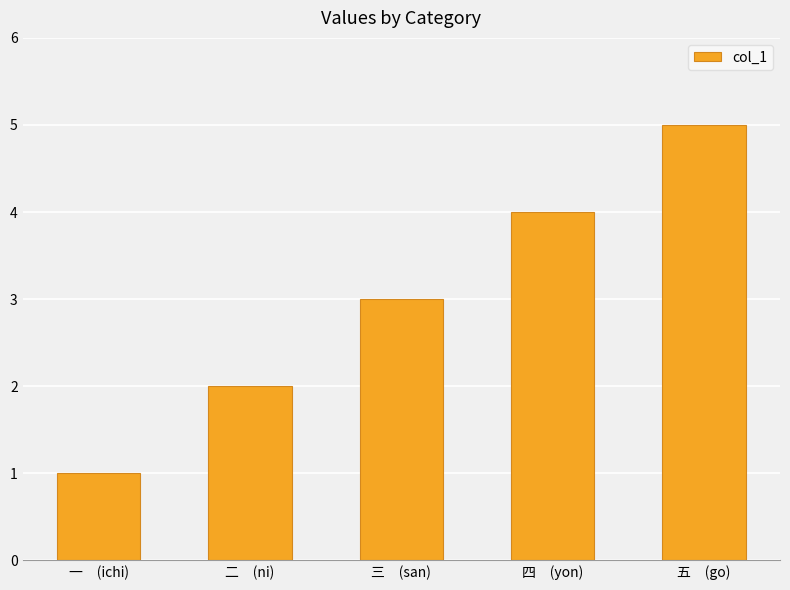

The chart shows a value of 5 at 五　(go). True or false?

True